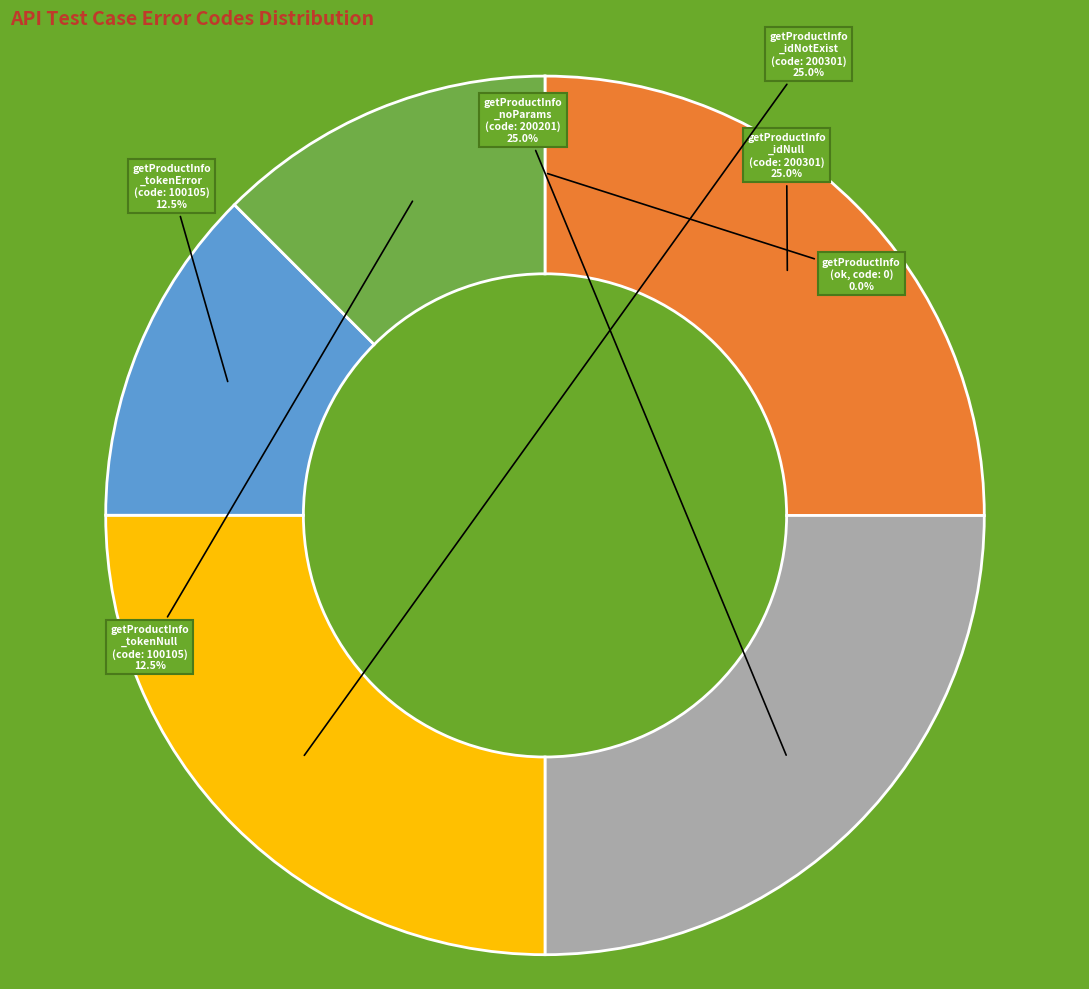

Is there a majority slice in this chart?

No